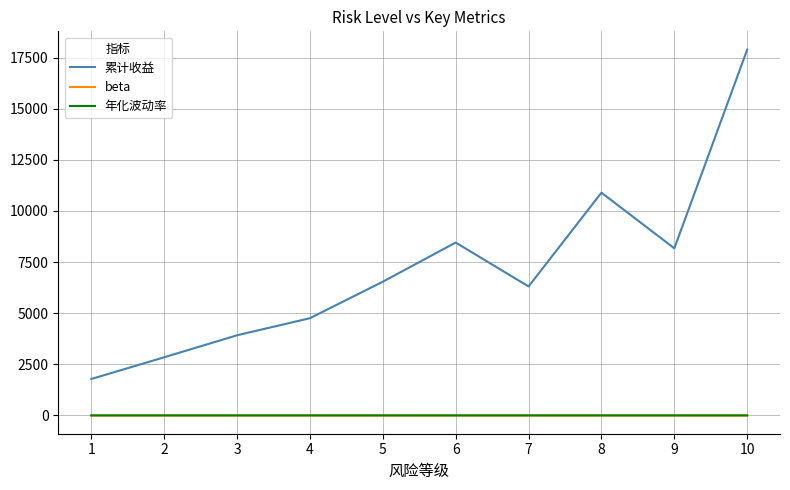

Is it true that 年化波动率 equals 0.0 at 3?

True